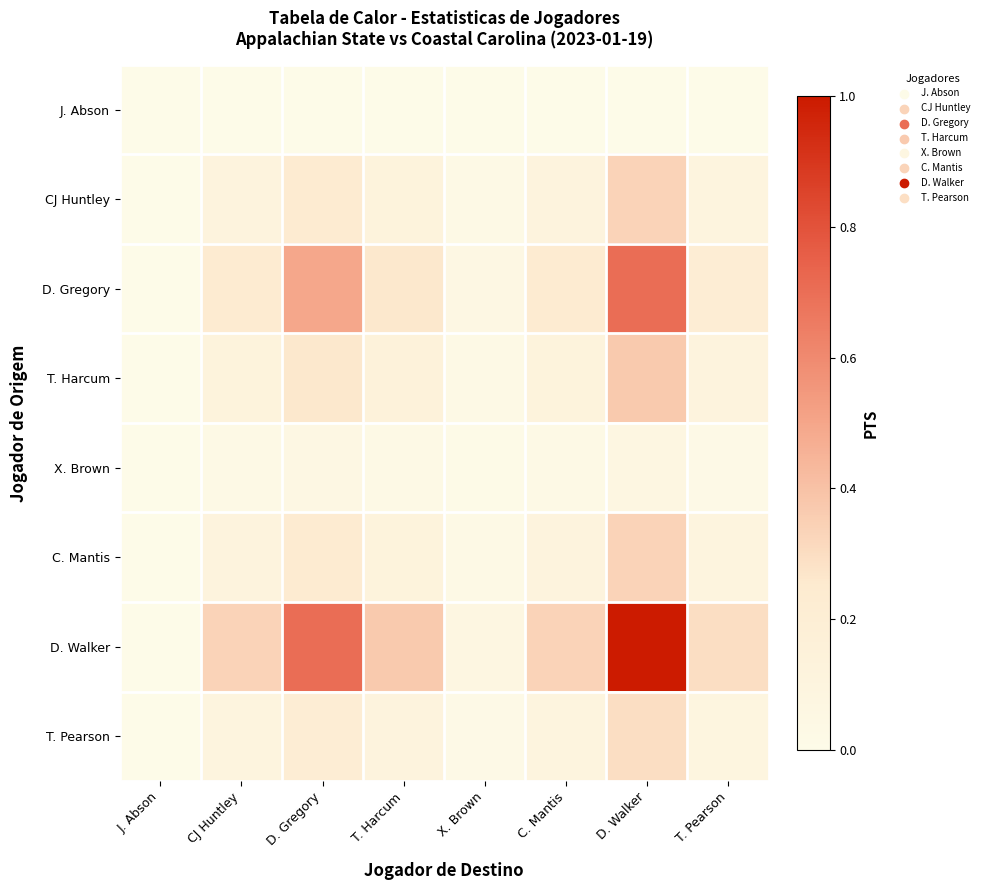

List the series in order of their peak value, highest first.

D. Walker, D. Gregory, T. Harcum, CJ Huntley, C. Mantis, T. Pearson, X. Brown, J. Abson